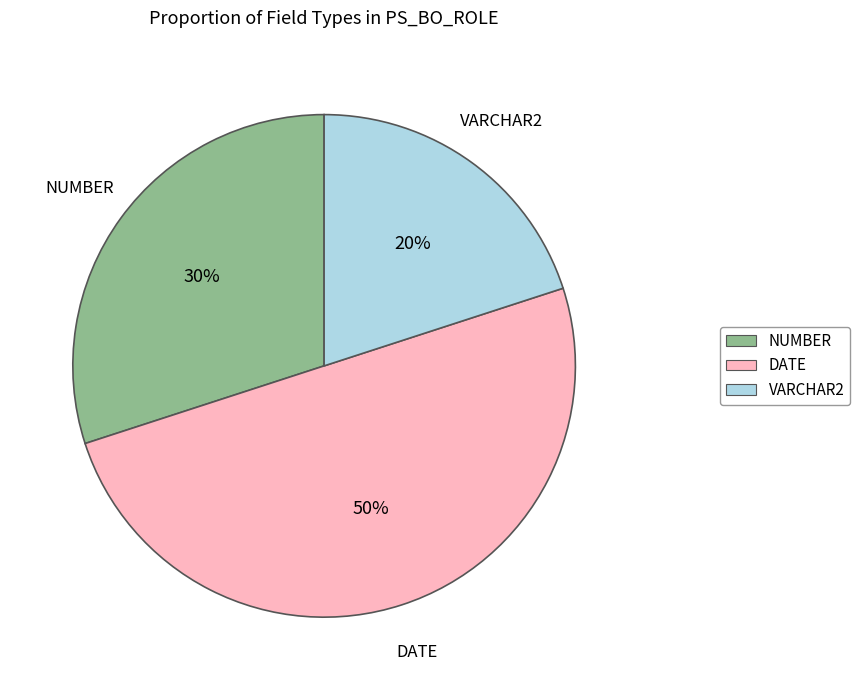

Is NUMBER the majority of the pie?

No